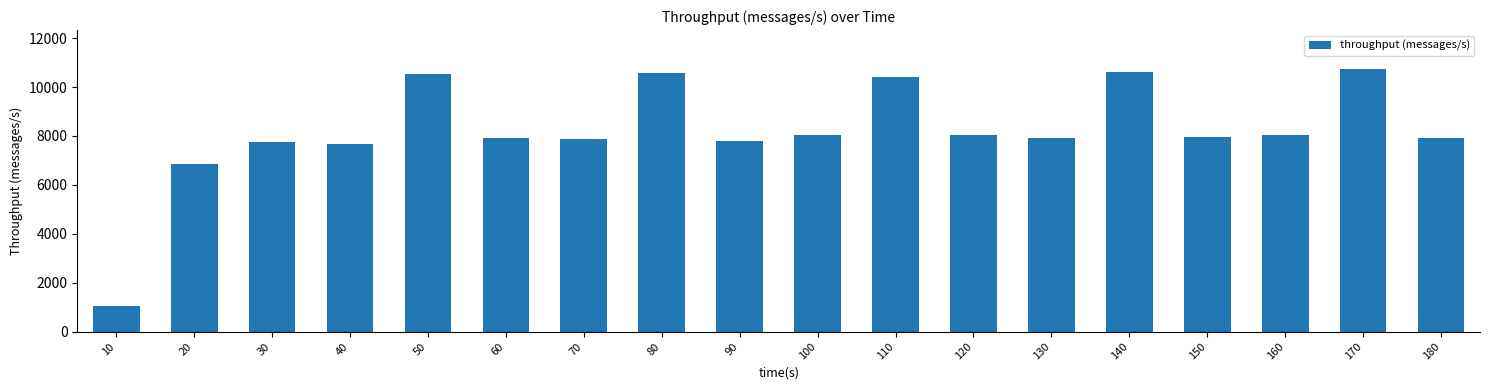

True or false: the data shows 7948 at 150.

True